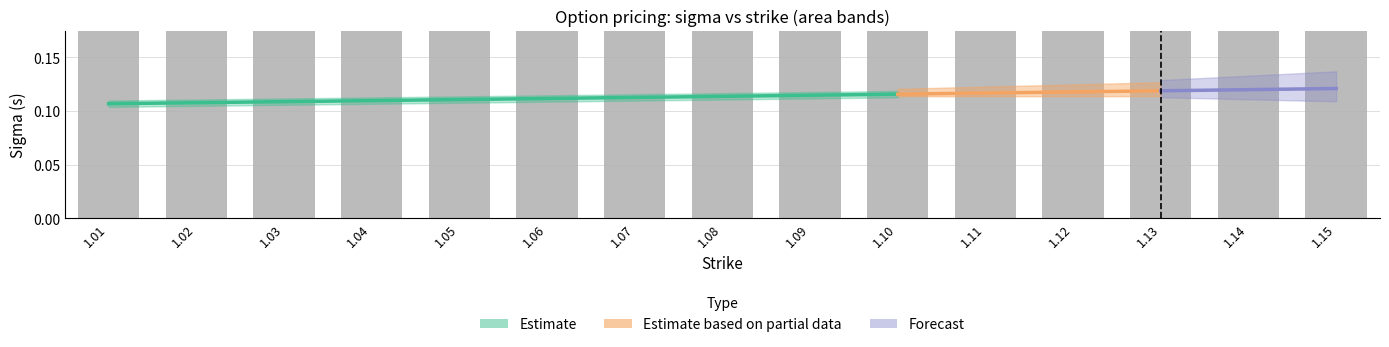

The chart shows a value of 1.4 at 1.08. True or false?

False